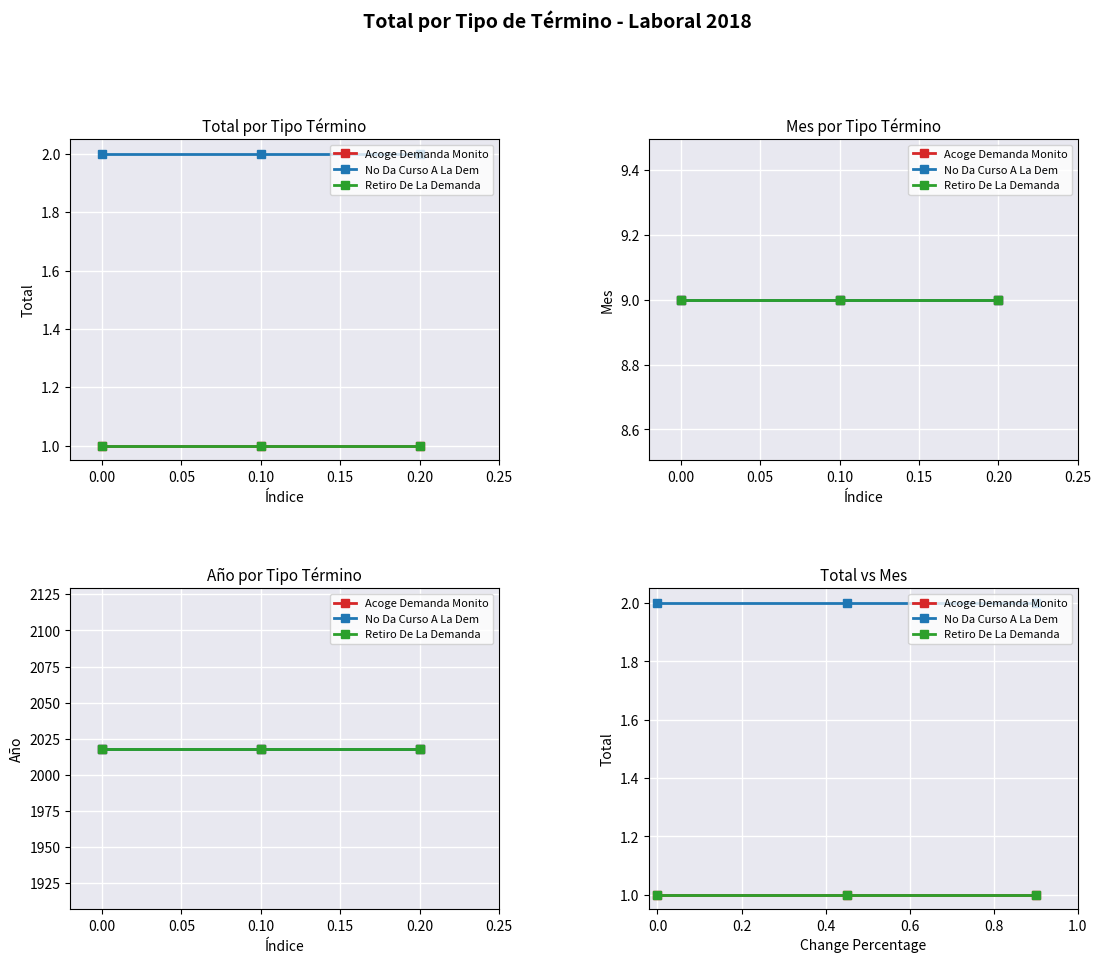

The value of Acoge Demanda Monito at 0.00 is 1. True or false?

True